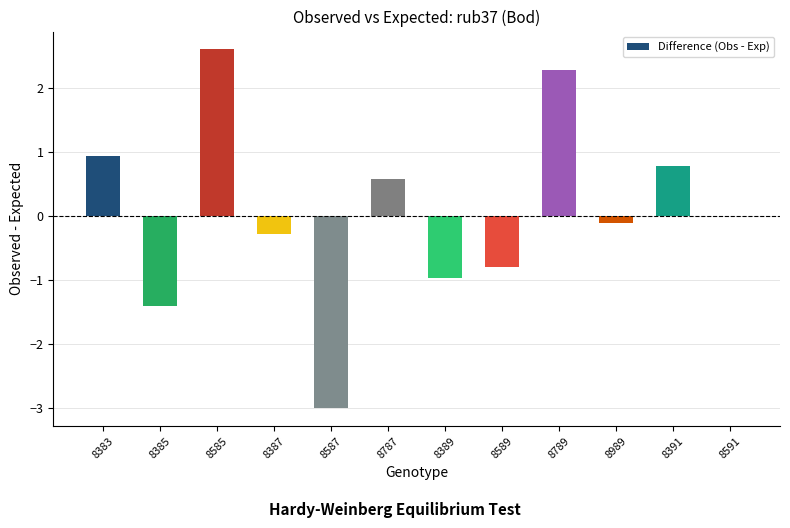

How many data points does each series have?

12